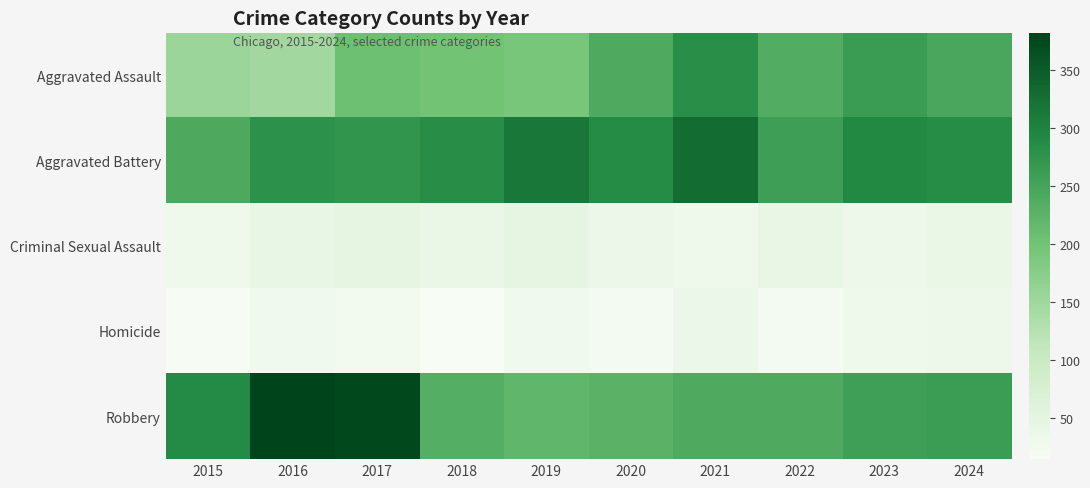

Which series has the largest total across all categories?

Aggravated Battery